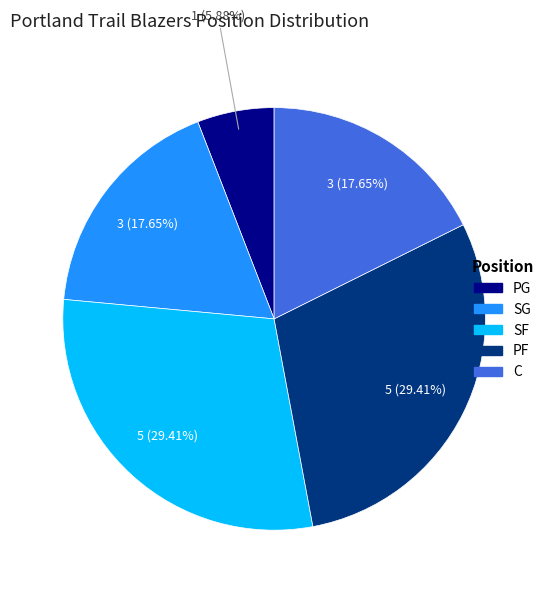

What percentage is NOT represented by PG?

94.1%